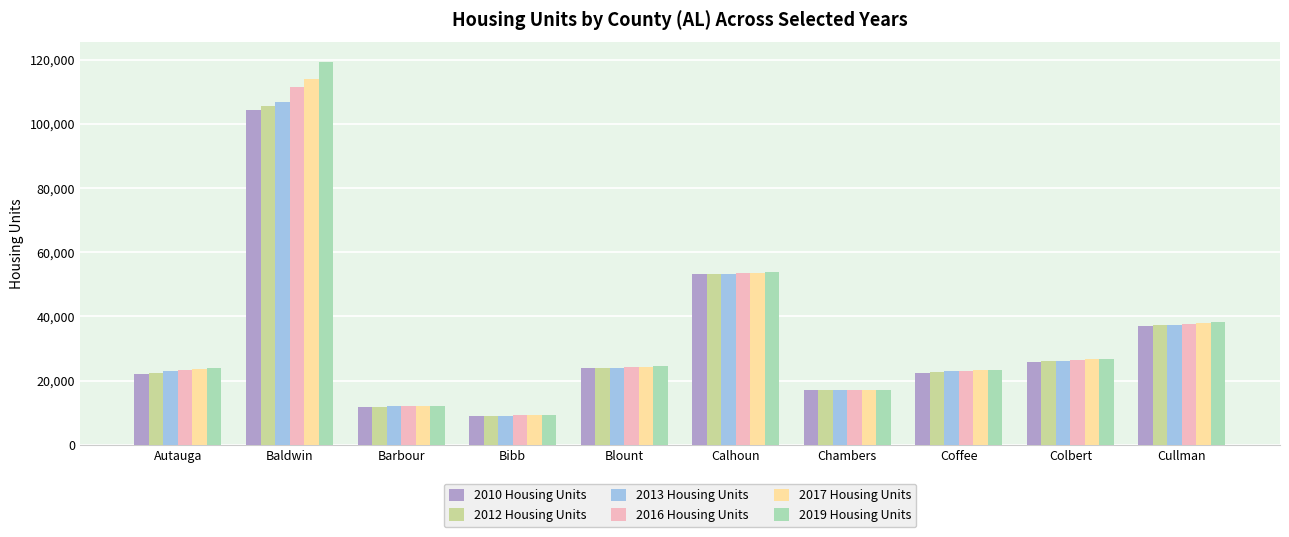

Where is 2016 Housing Units nearest to the value 60297?

Calhoun